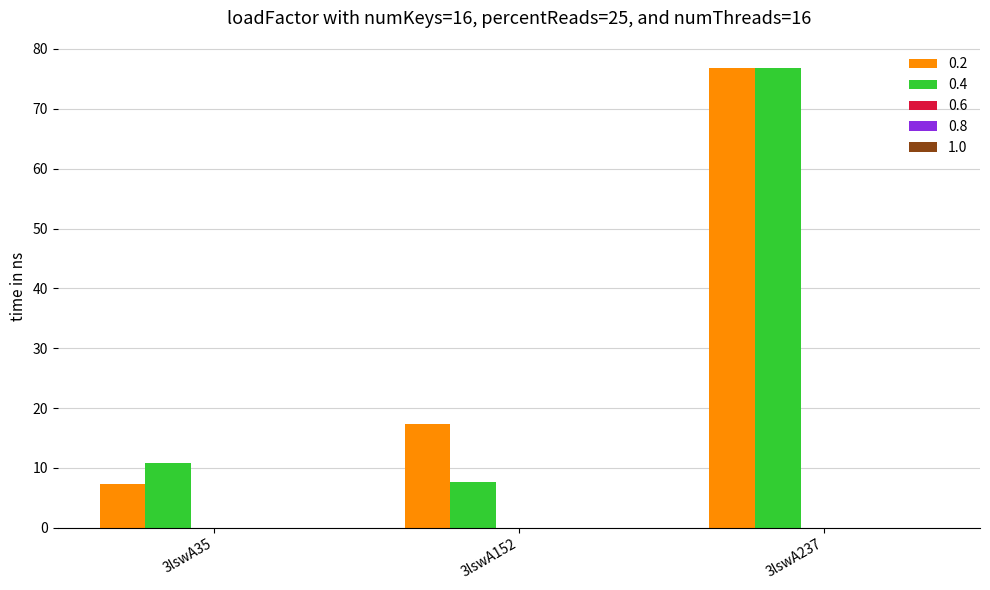

At which category is the sum across all series the highest?

3lswA237